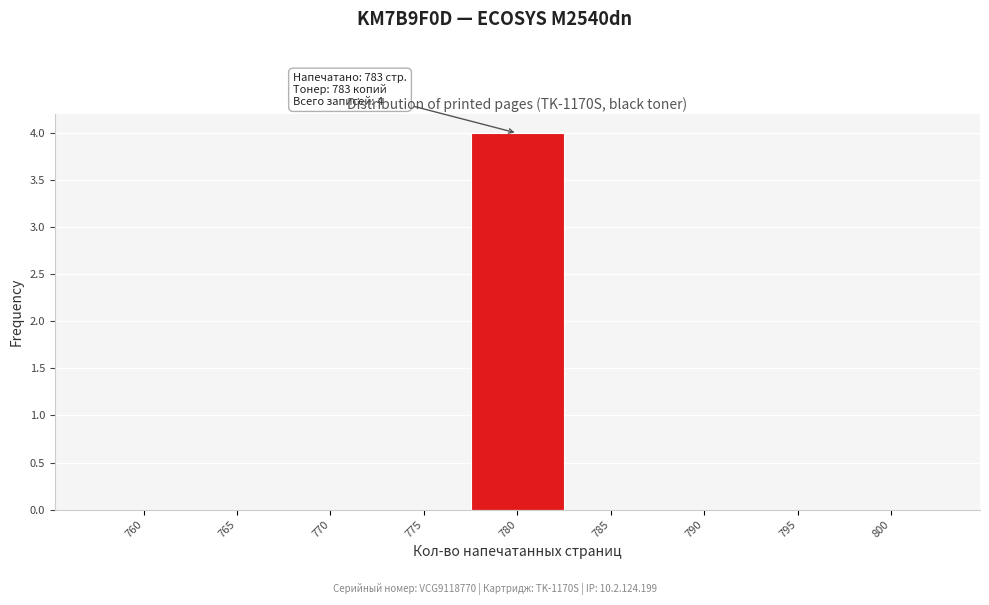

Reading left to right, extract all data points from this chart.

760=0	765=0	770=0	775=0	780=4	785=0	790=0	795=0	800=0